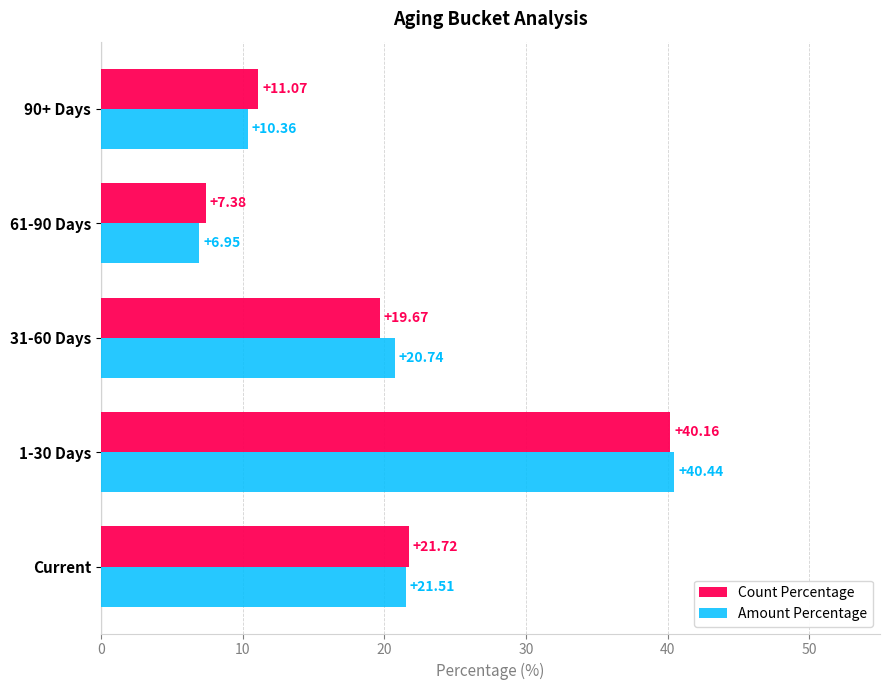

Where is Count Percentage nearest to the value 23?

Current